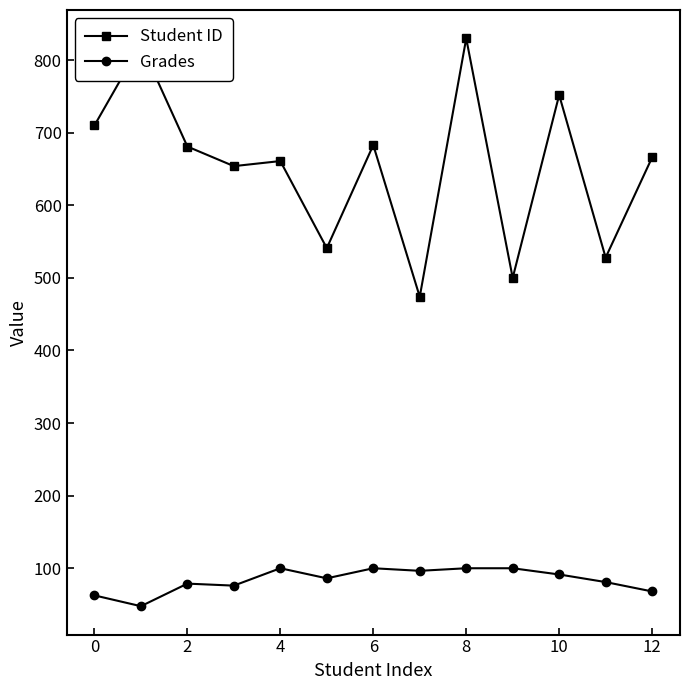

What is the value of the Grades point at the 1st from the left?

62.6